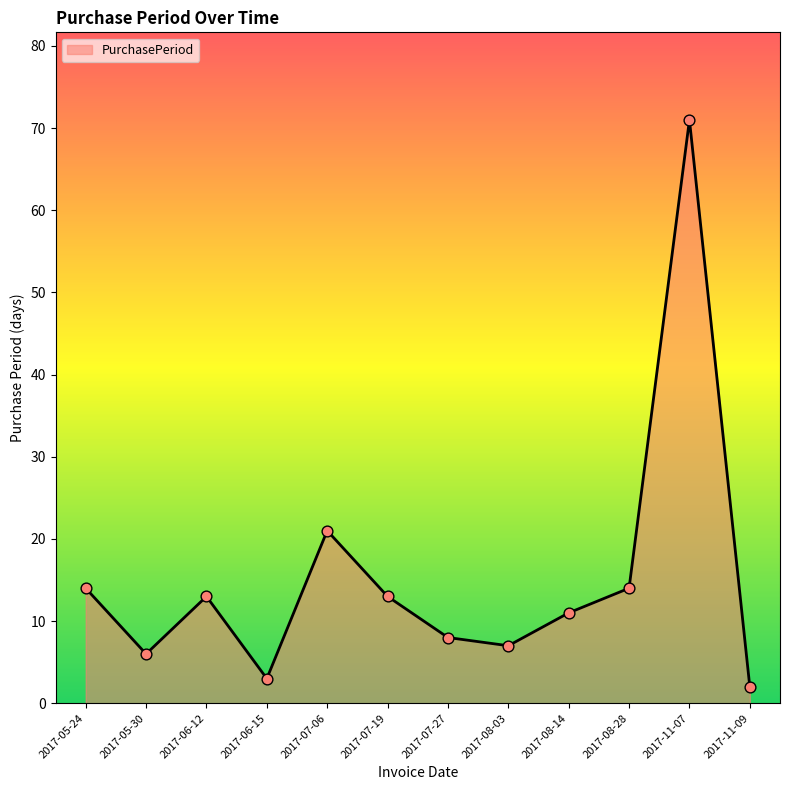

Which has a higher value, 2017-07-06 or 2017-07-19?

2017-07-06